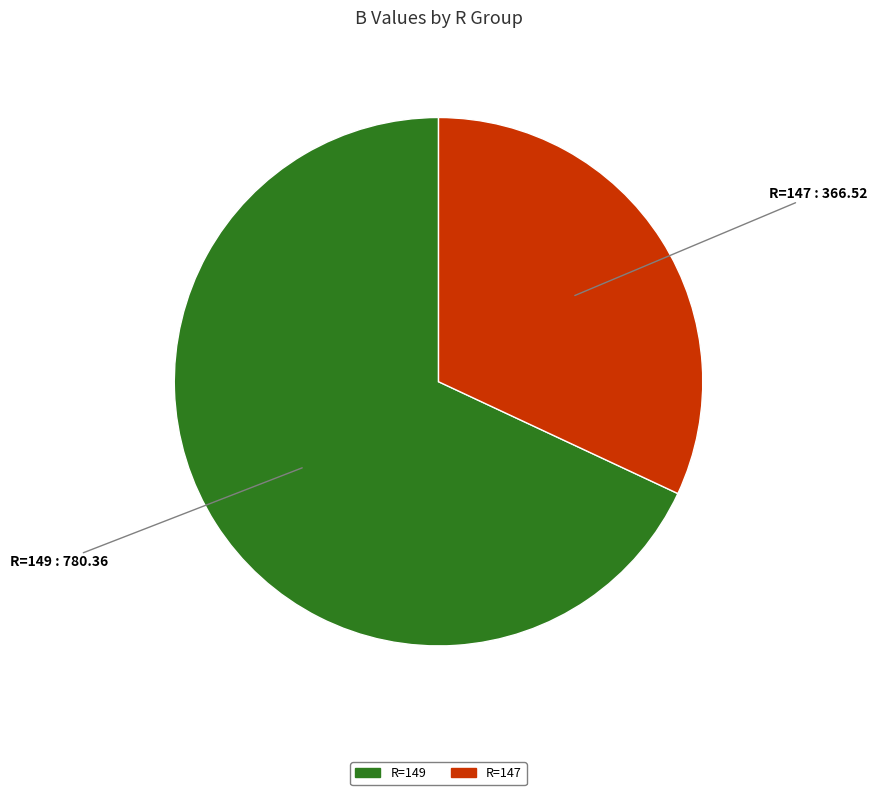

Is there any slice that represents more than half of the pie?

Yes